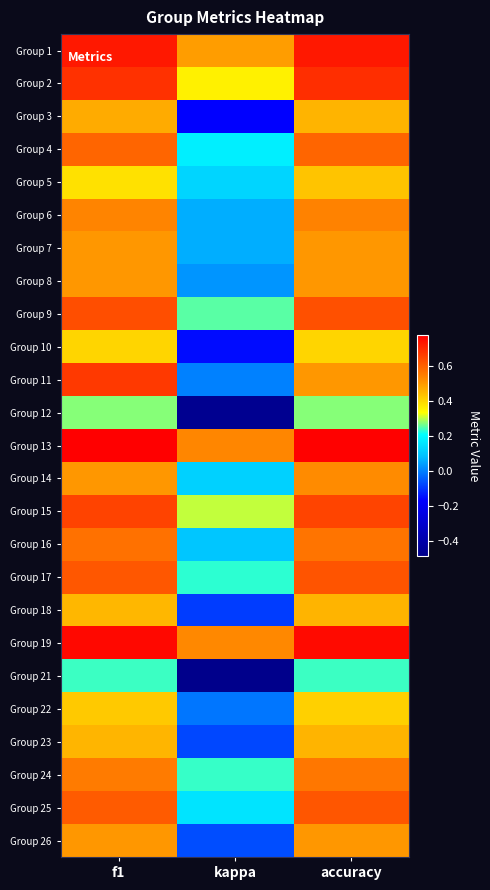

How many categories are shown in the chart?

3